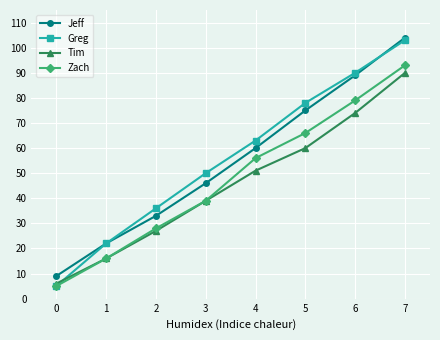

Which category has the highest value across all series?

7